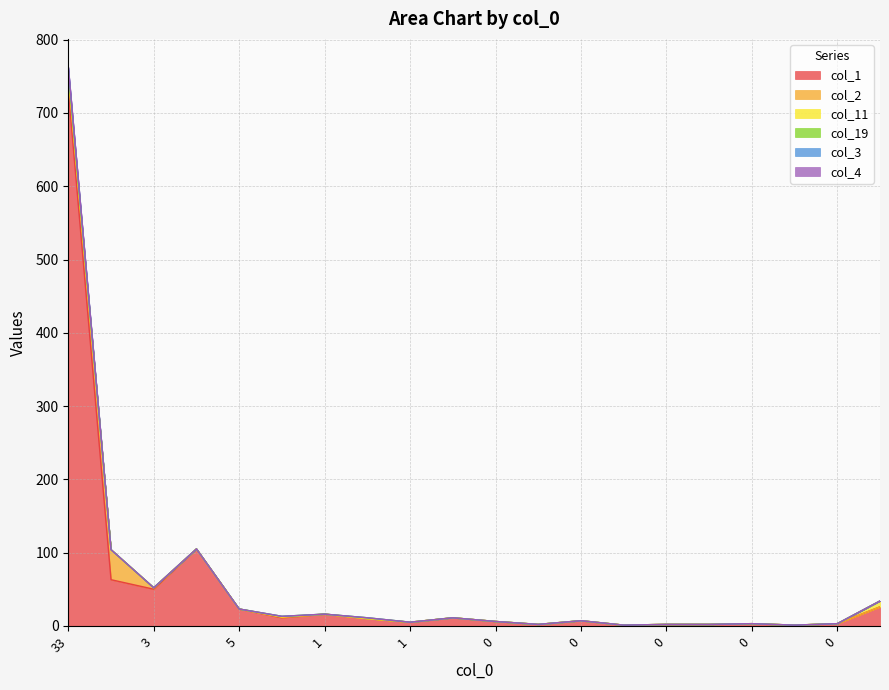

What is the sum of the col_3 values at 5 and 1?

34